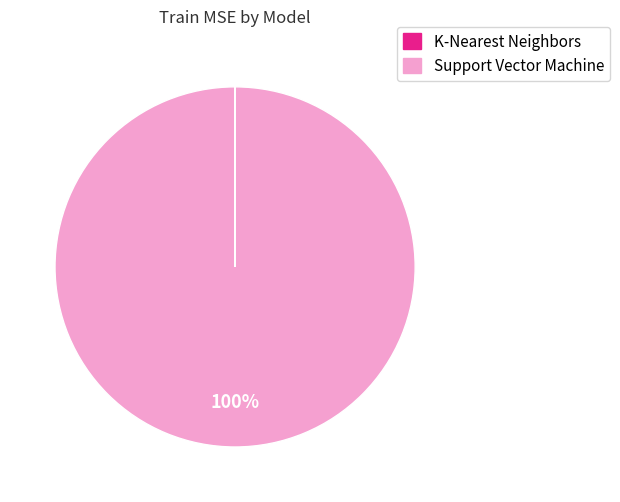

To the nearest percent, what is the difference between the largest and smallest slice percentages?

100%